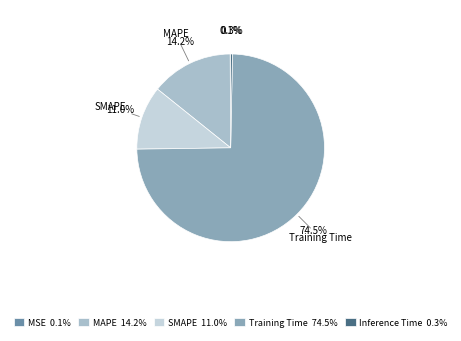

Is it true that Inference Time is 13% of the pie?

False